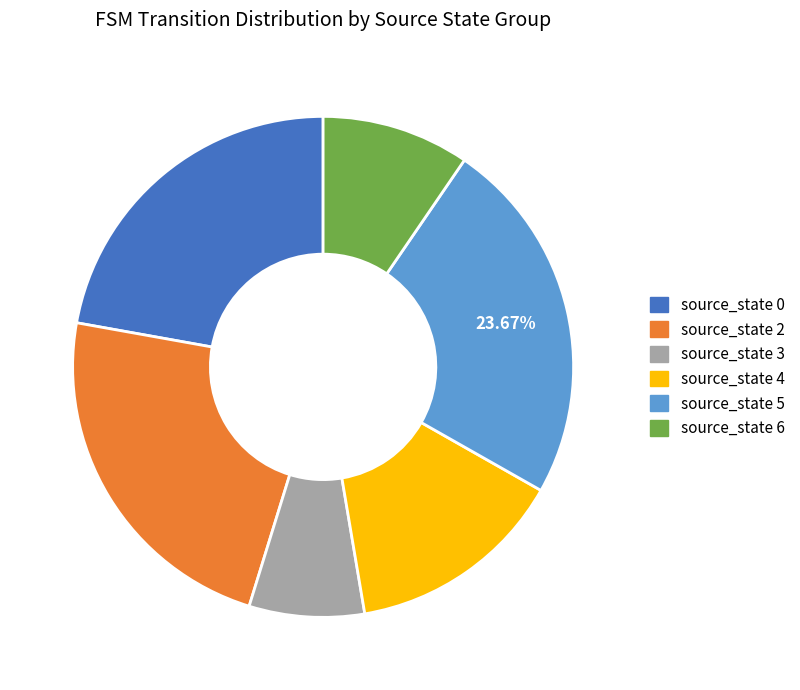

How many segments does this pie chart have?

6